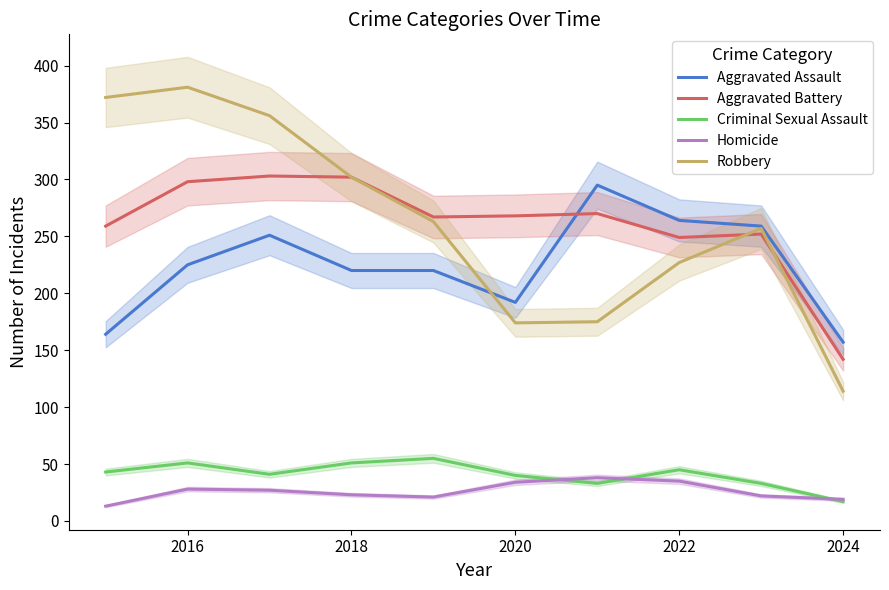

At which category is the sum across all series the highest?

2016